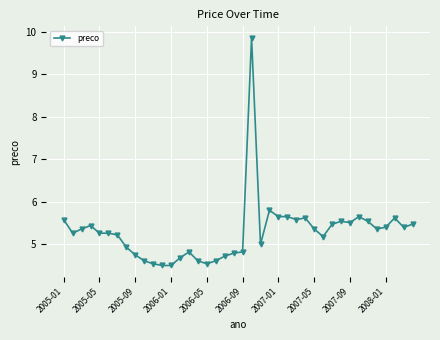

What is the value of the 34th point from the left?

5.7